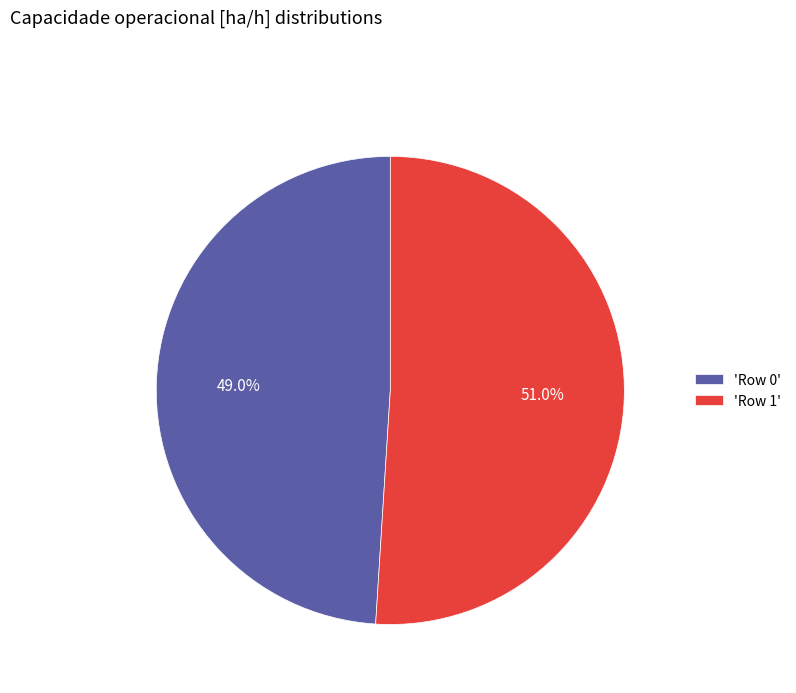

What is the largest slice in the pie chart?

'Row 1'